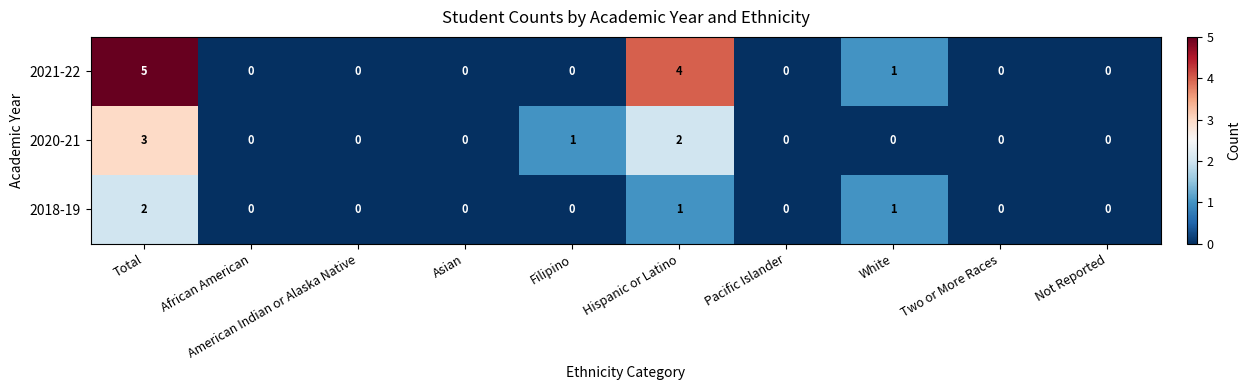

What is the greatest value displayed?

5